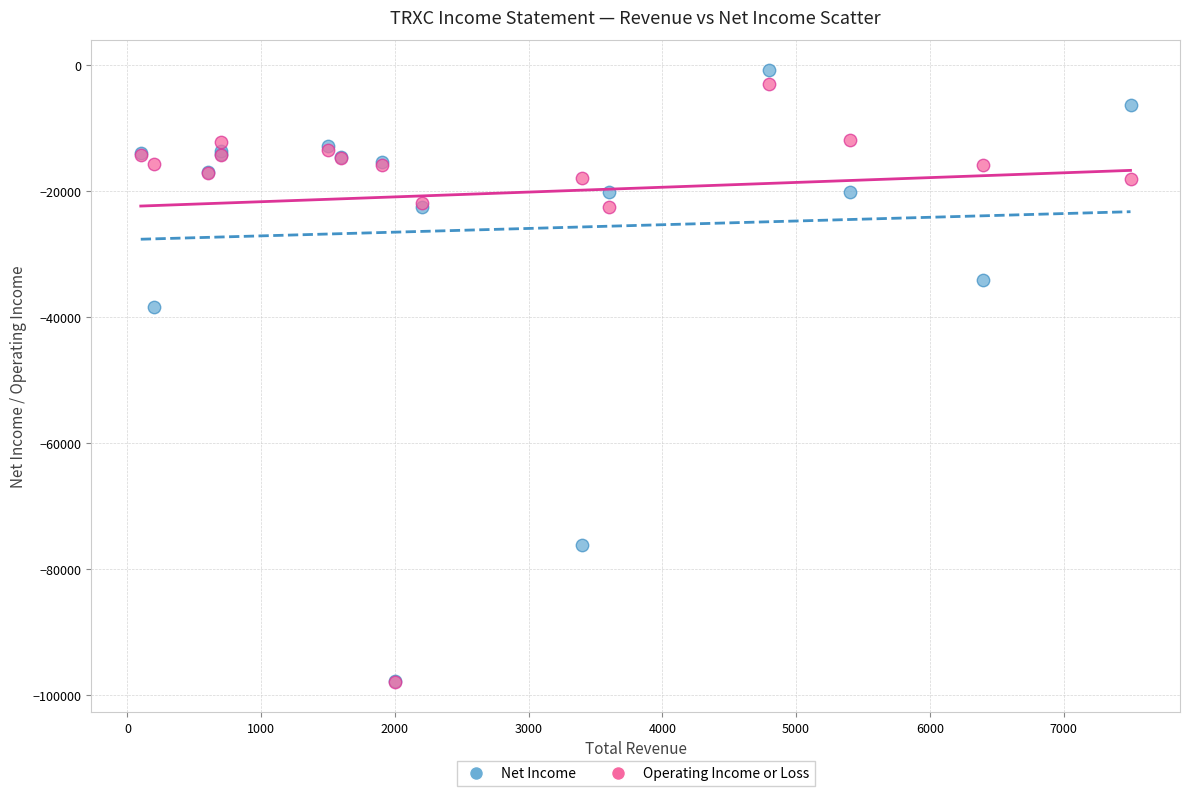

What are all the series names shown in the legend?

Net Income, Operating Income or Loss